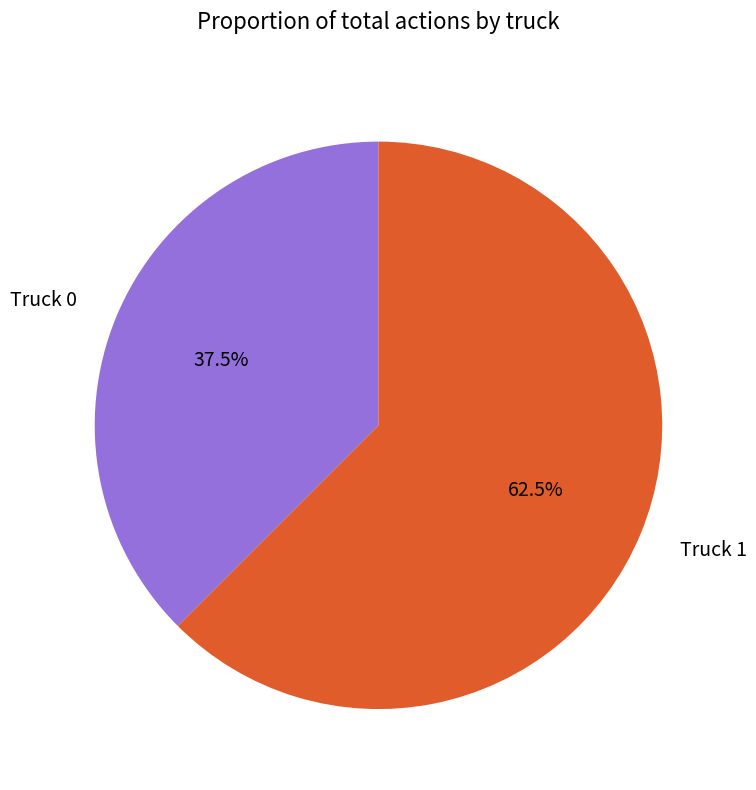

Which has a higher value, Truck 0 or Truck 1?

Truck 1